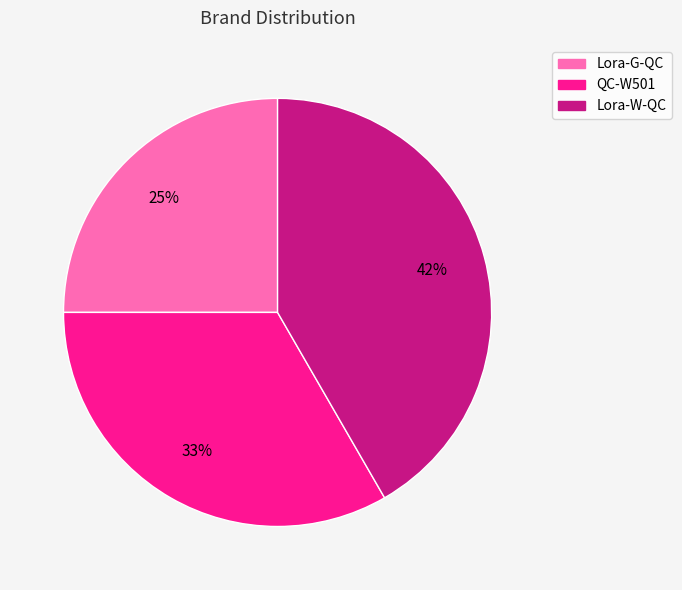

What percentage is the Lora-W-QC slice, to the nearest percent?

42%